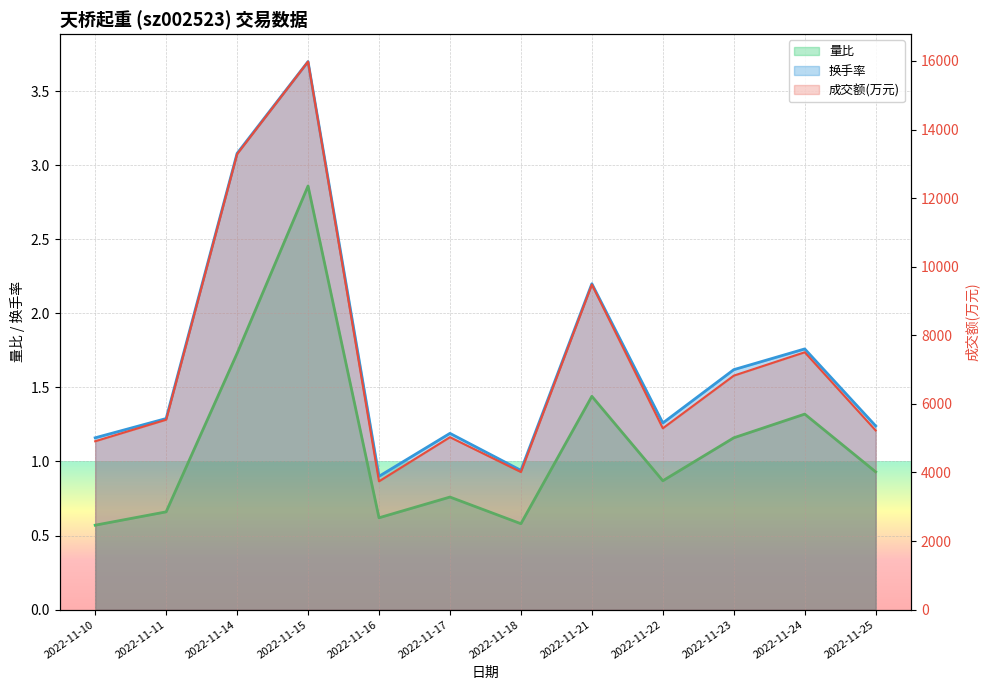

True or false: 成交额(万元) and 换手率 cross at least once.

False